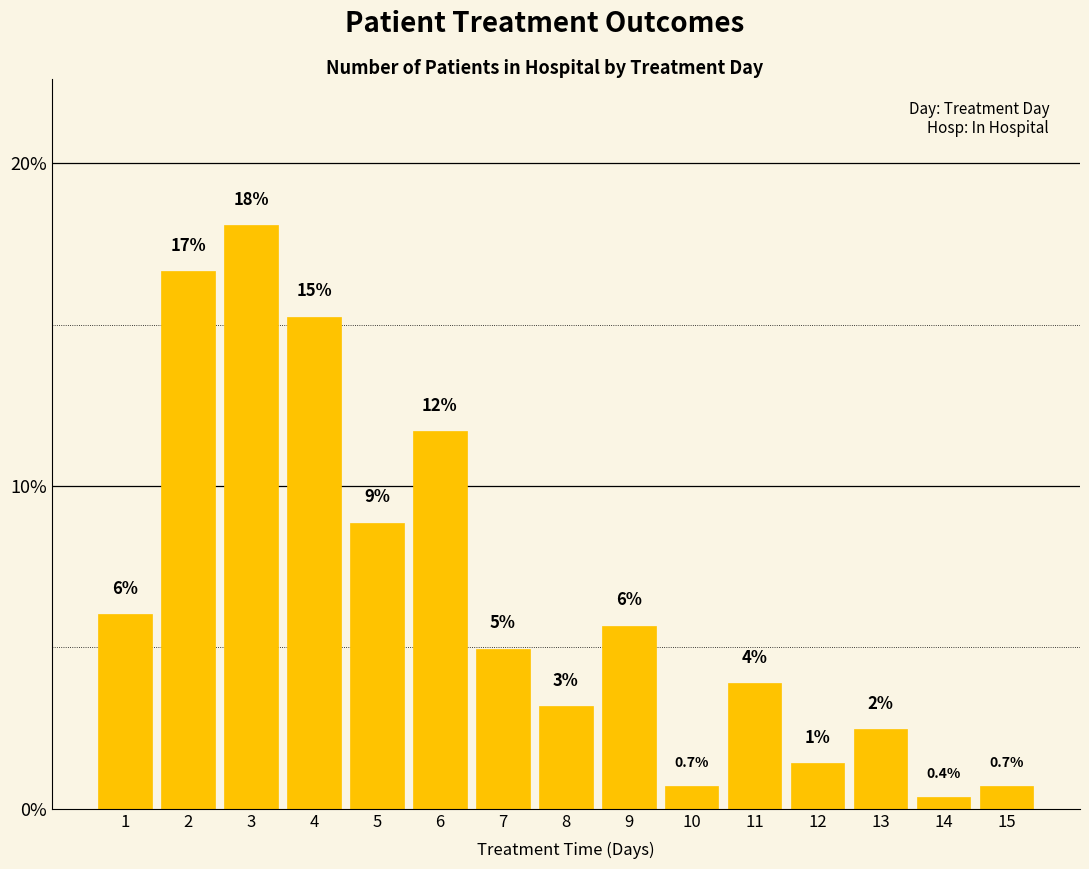

What is the difference between the values at 13 and 3?

15.6